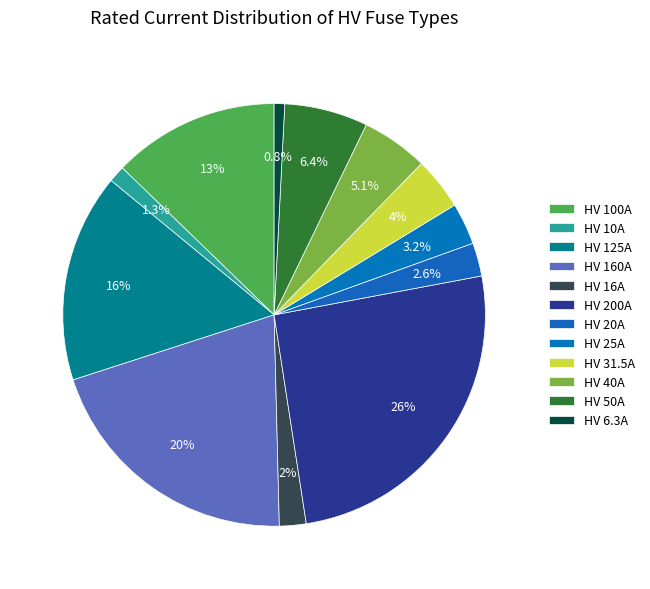

Combined, do HV 160A and HV 100A account for over 50%?

No